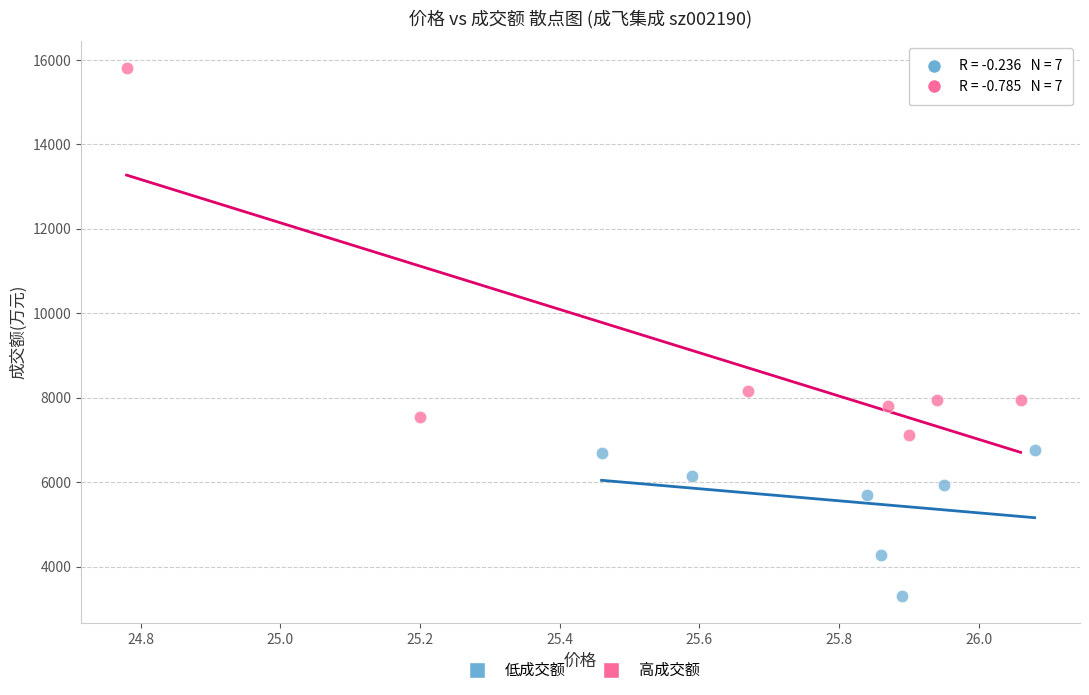

Which series contains the lowest Y value?

低成交额